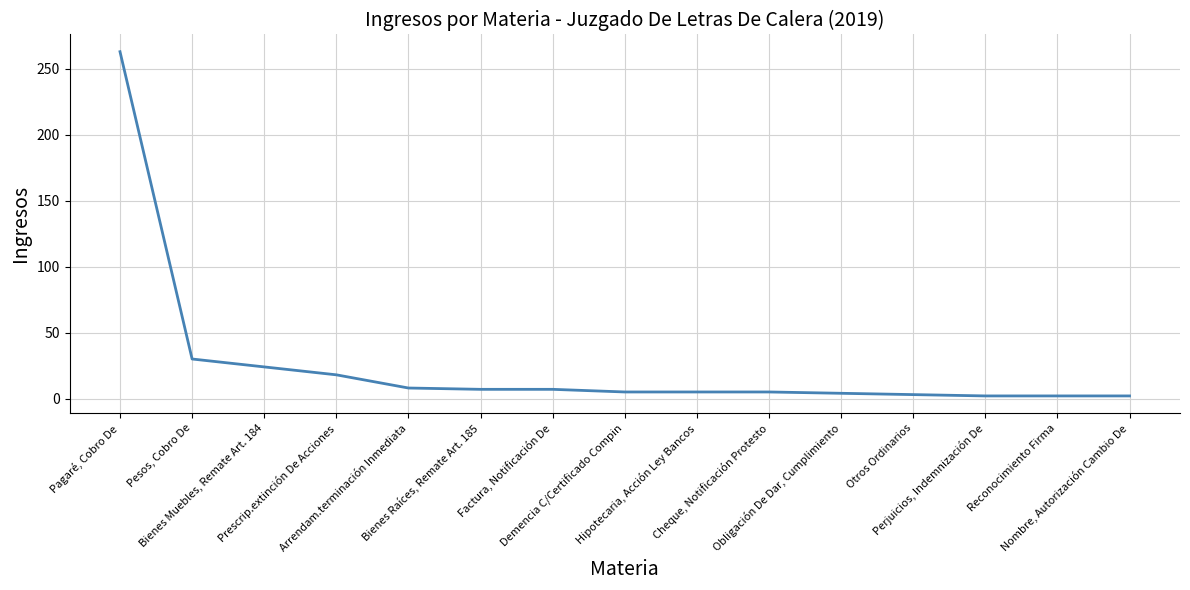

What is the maximum value shown in the chart?

263